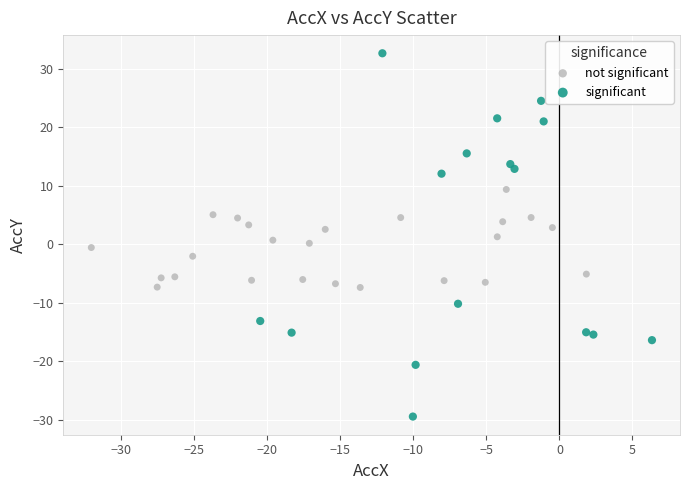

Which series reaches the maximum Y coordinate?

significant